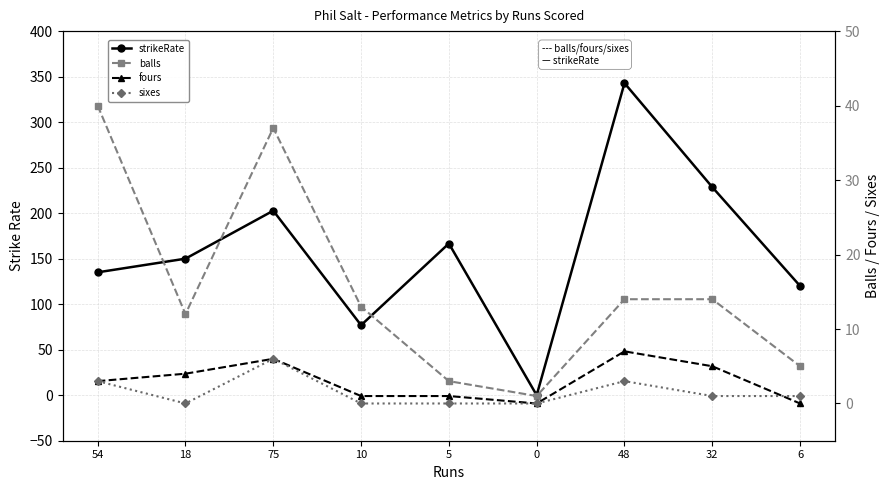

Rank the categories by balls value from lowest to highest.

0, 5, 6, 18, 10, 48, 32, 75, 54